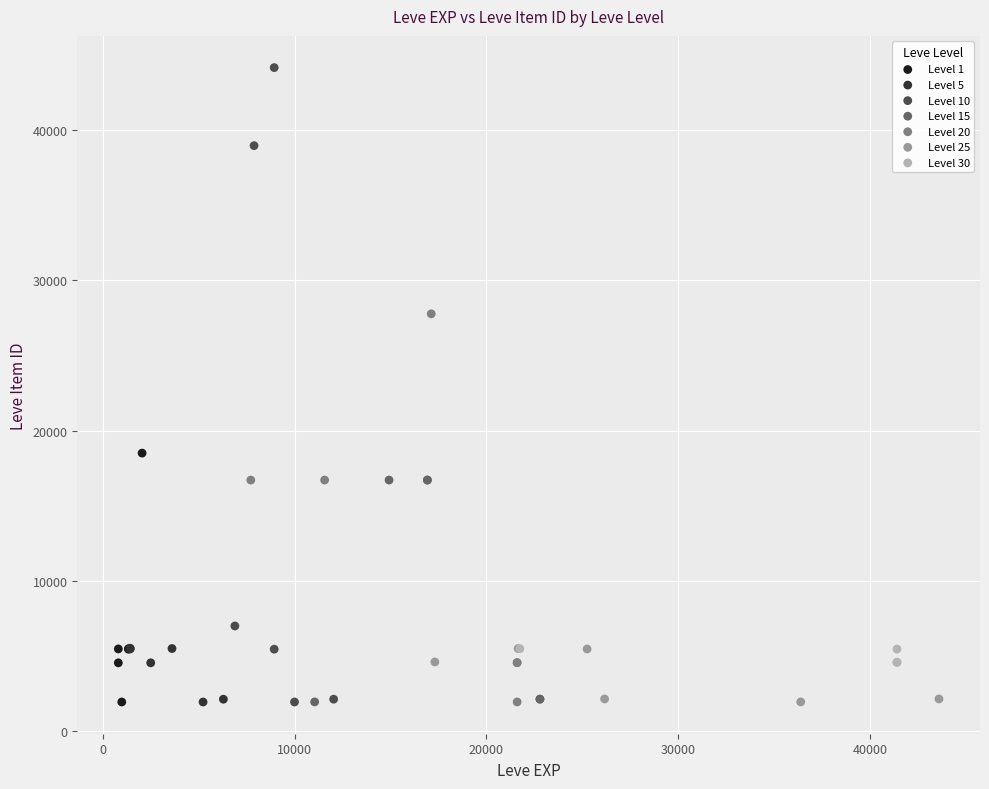

Which series has the largest Y range (max minus min)?

Level 10